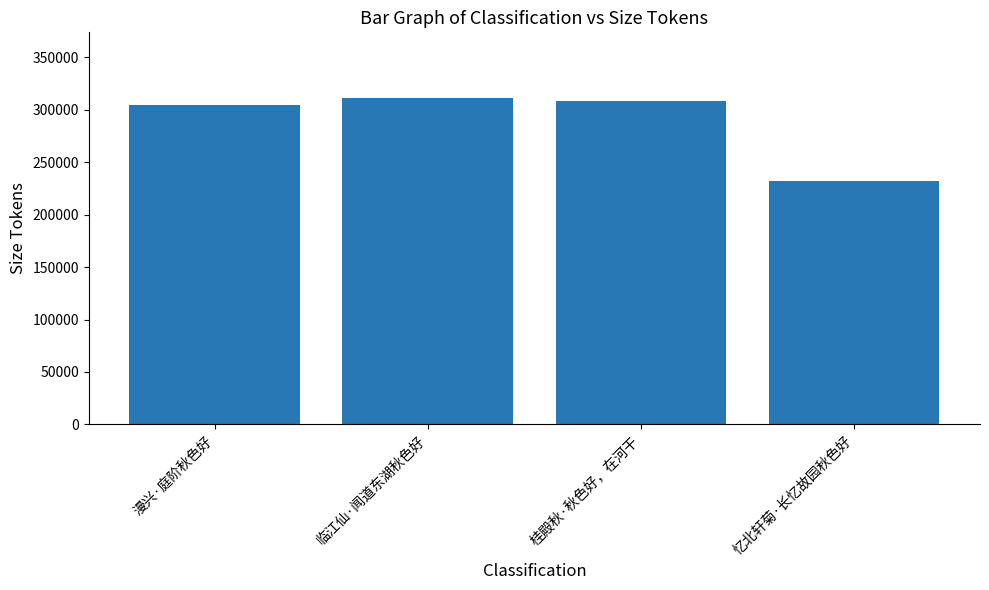

What is the maximum value shown in the chart?

311485